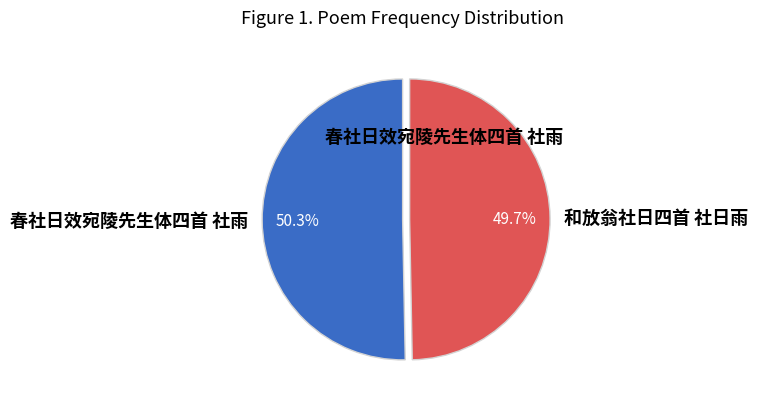

How many slices are in this pie chart?

2